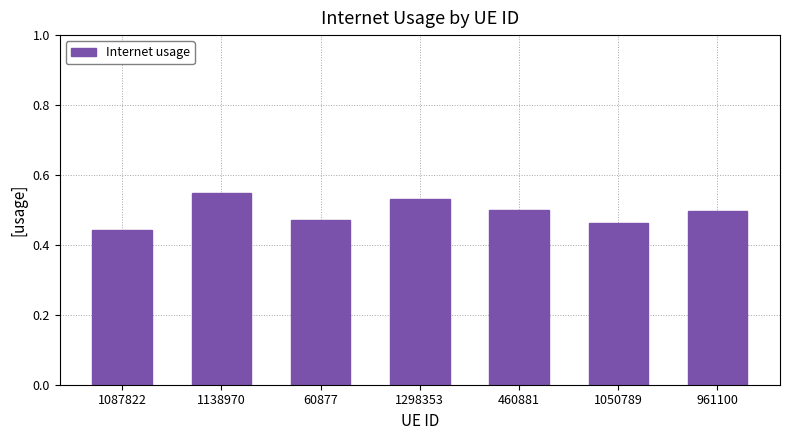

The chart shows a value of 0.5 at 1050789. True or false?

True